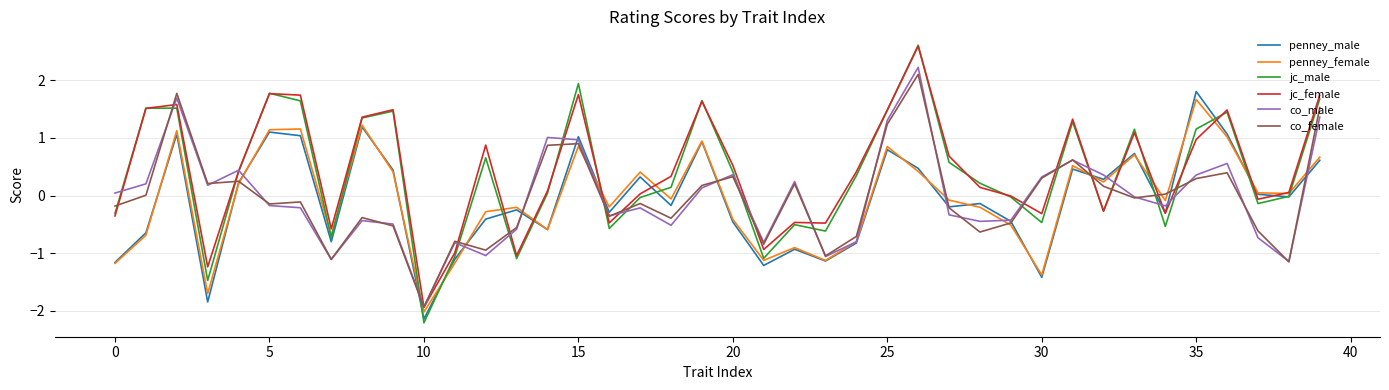

Does the chart have visible grid lines?

Yes